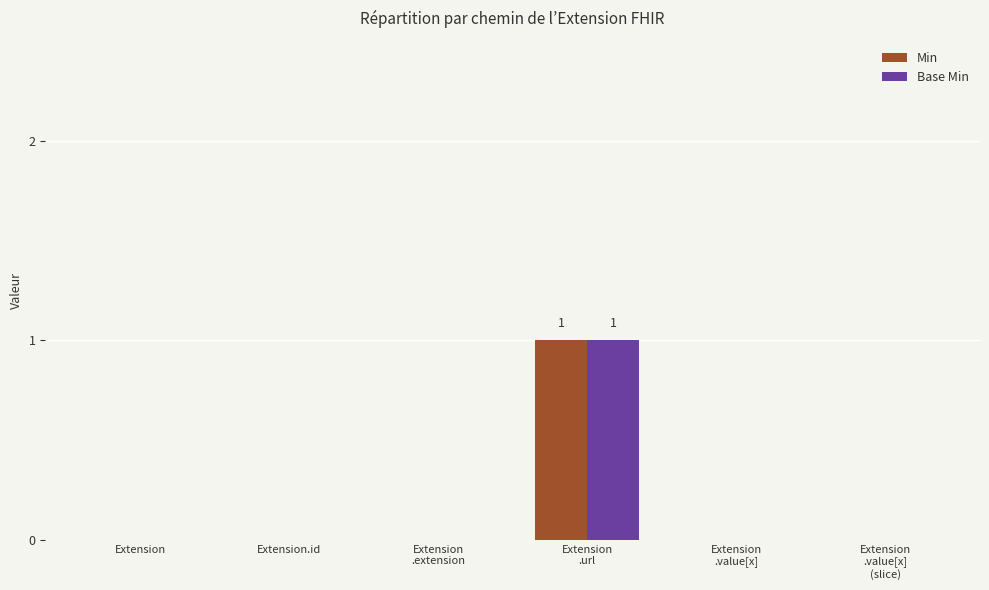

Reading left to right, list all the values displayed in this chart.

Min: Extension=0	Extension.id=0	Extension
.extension=0	Extension
.url=1	Extension
.value[x]=0	Extension
.value[x]
(slice)=0
Base Min: Extension=0	Extension.id=0	Extension
.extension=0	Extension
.url=1	Extension
.value[x]=0	Extension
.value[x]
(slice)=0